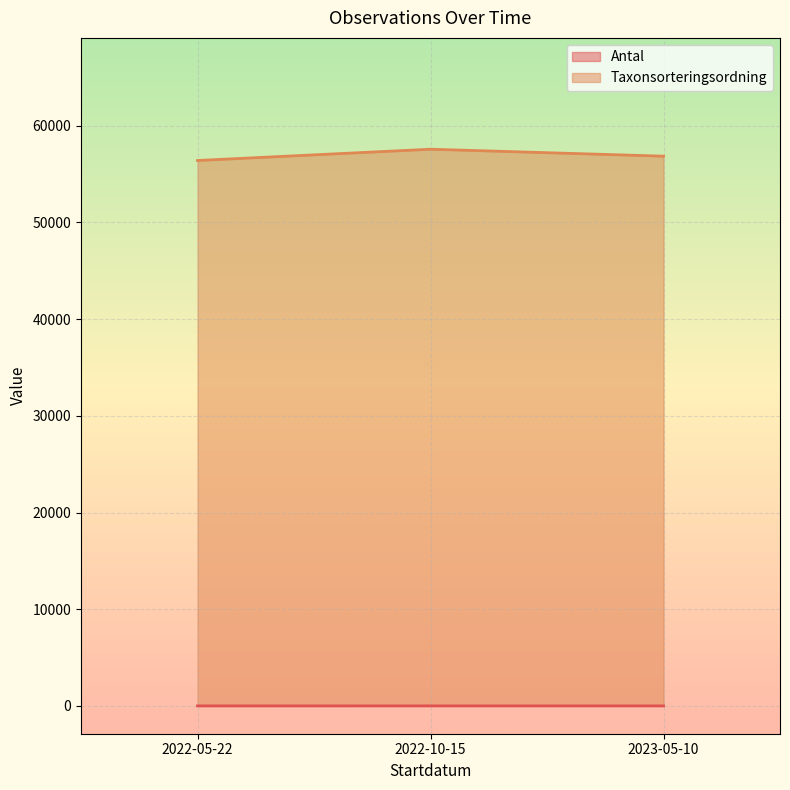

What is the average value of the Taxonsorteringsordning series?

56949